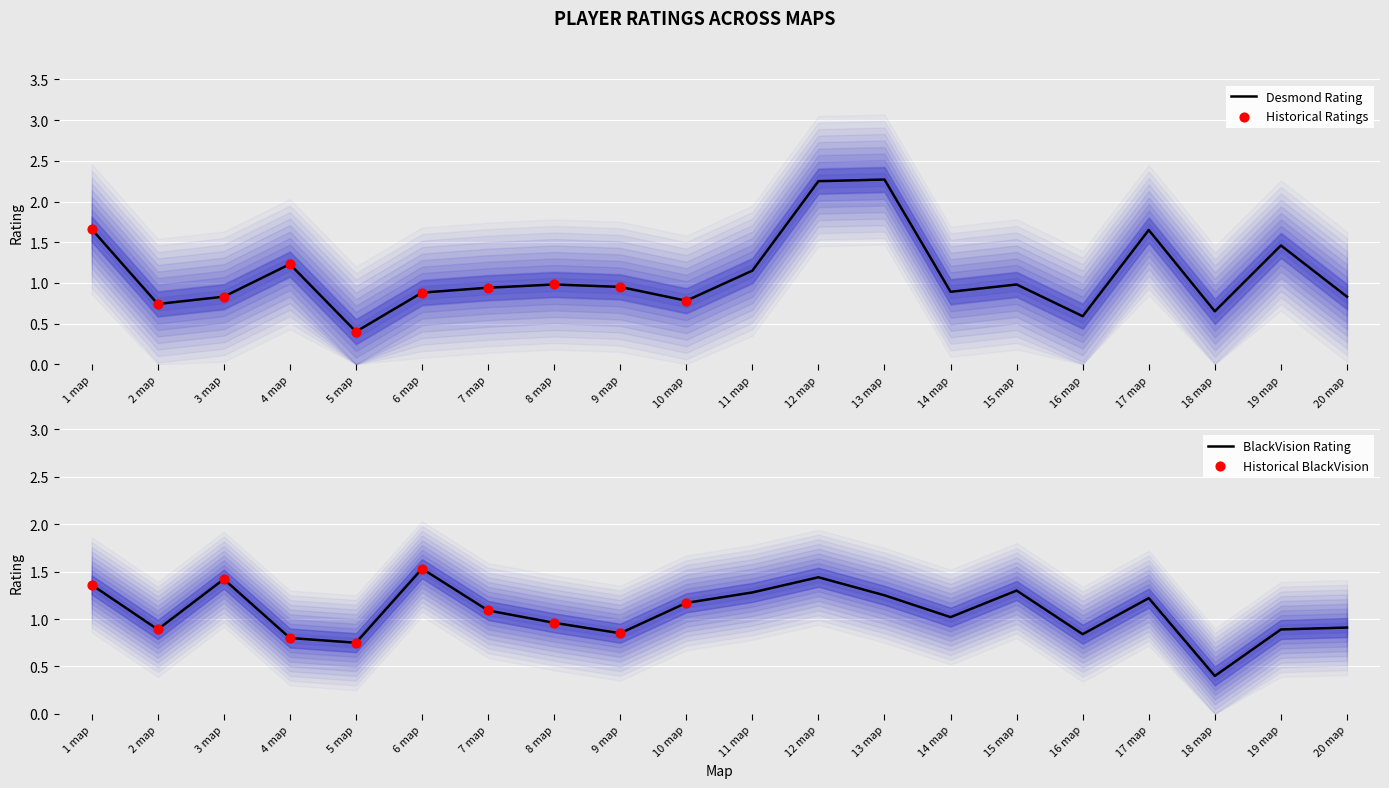

At how many categories does at least one series exceed 1?

13